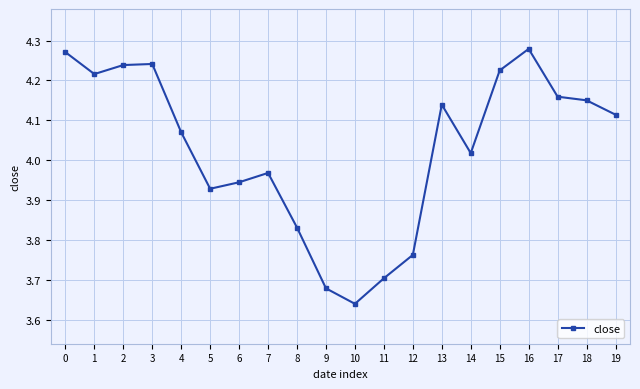

Where is the first local minimum?

1